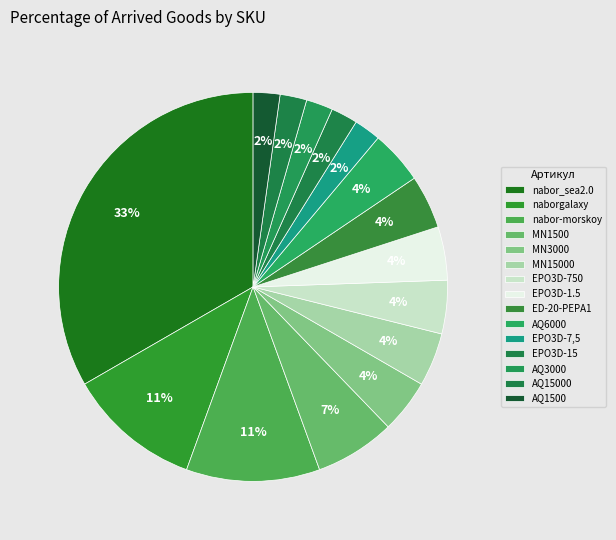

Is MN3000 the majority of the pie?

No